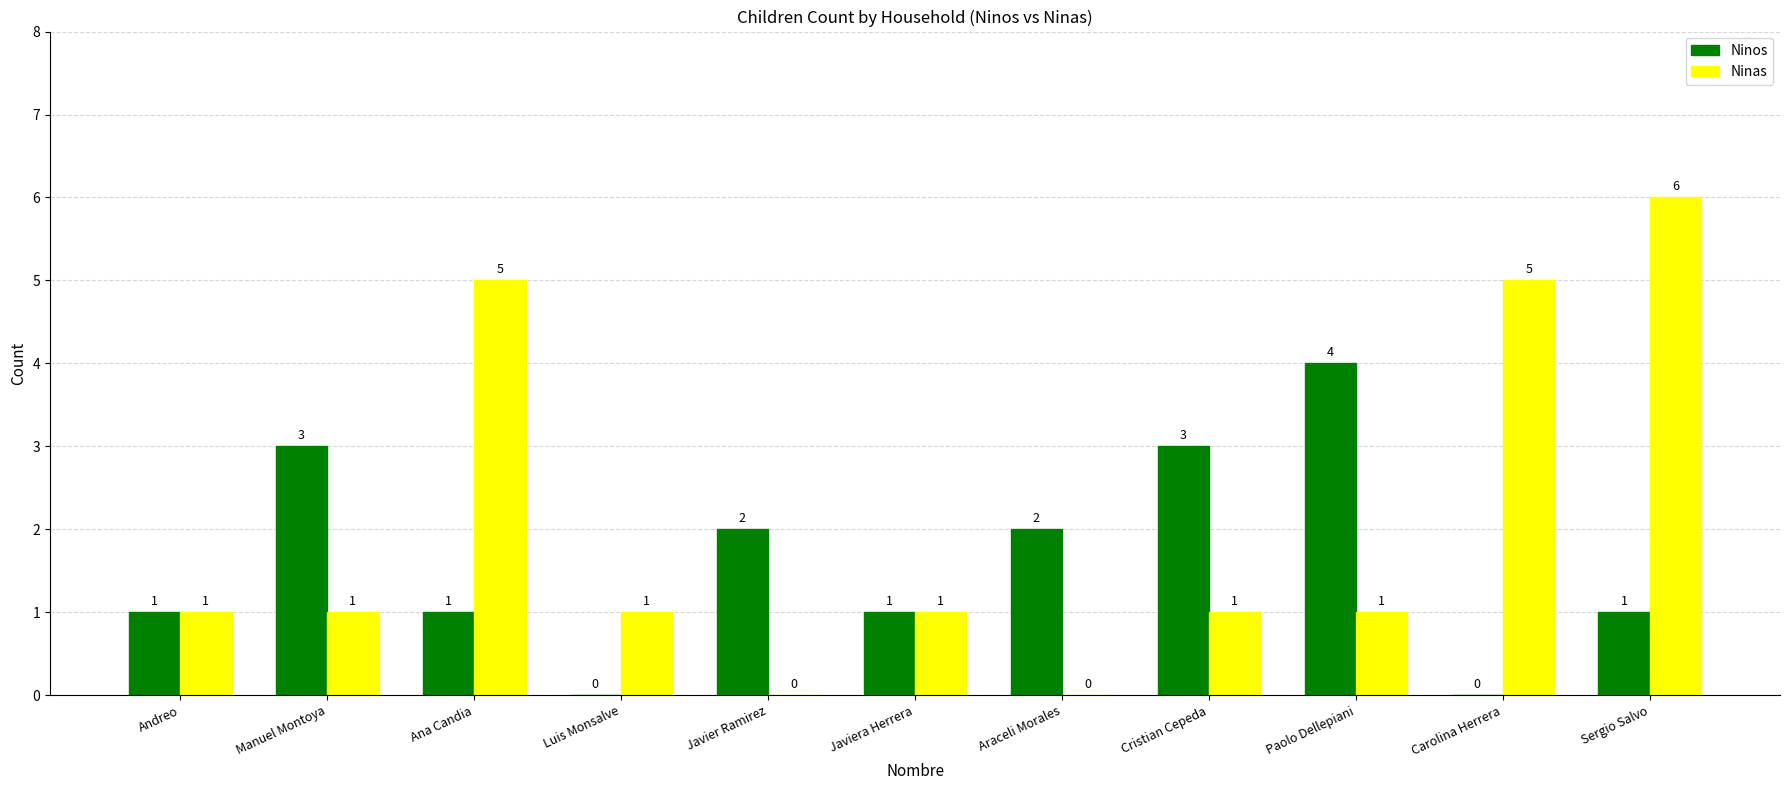

What is the sum of the Ninas values at Luis Monsalve and Ana Candia?

6